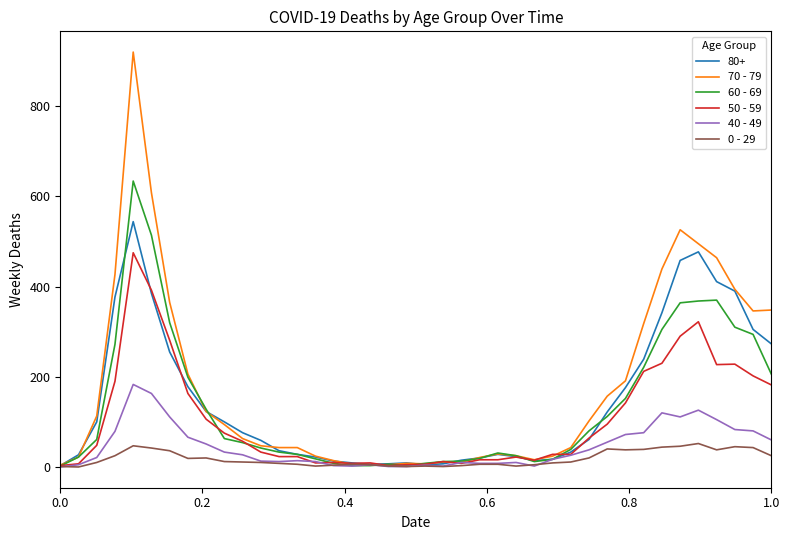

What is the greatest value displayed?

920